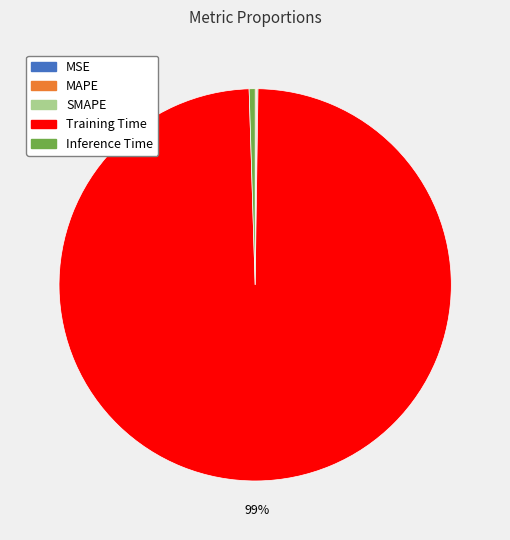

To the nearest percent, what is the average slice percentage?

20%